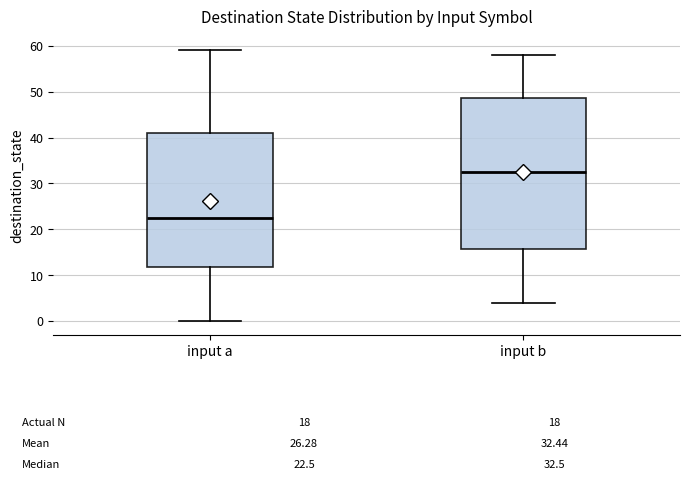

Which box's median line is the highest?

input b